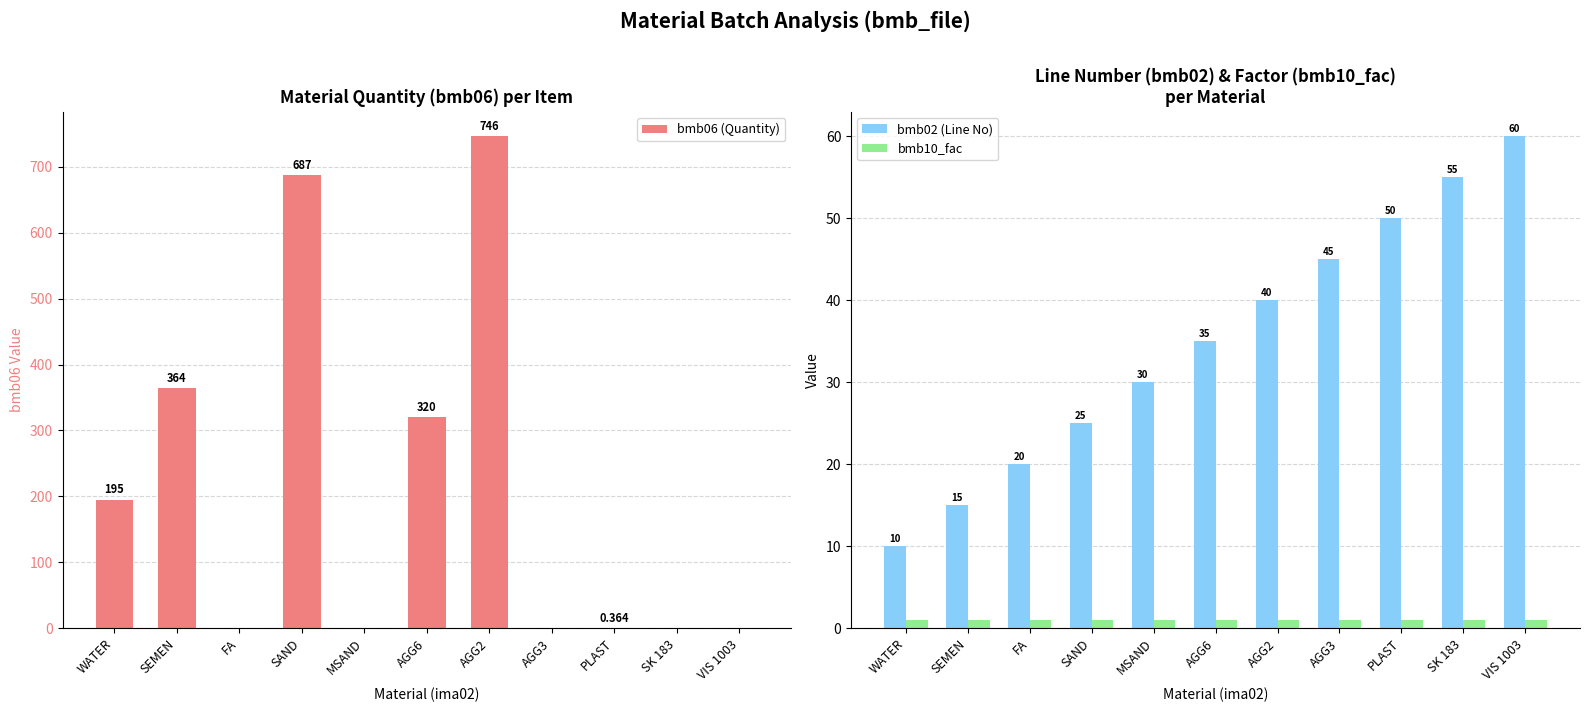

Which series changed the most between WATER and SAND?

bmb06 (Quantity)